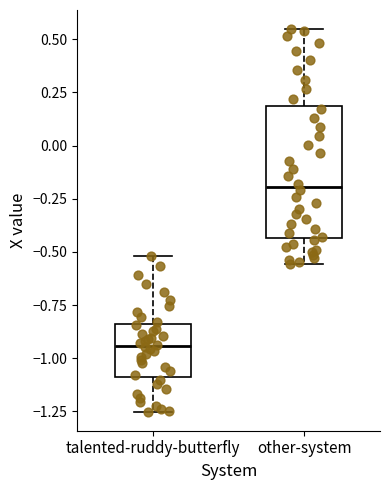

Which box's median line is the highest?

other-system